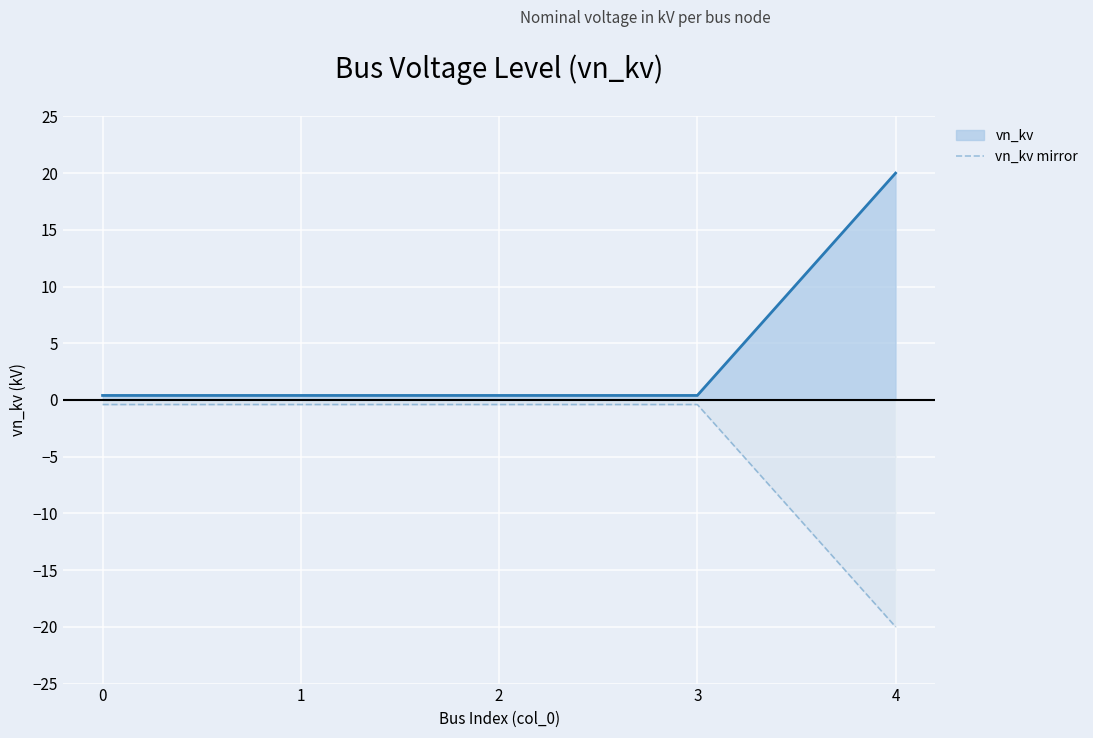

List the series in order of their peak value, lowest first.

vn_kv mirror, vn_kv